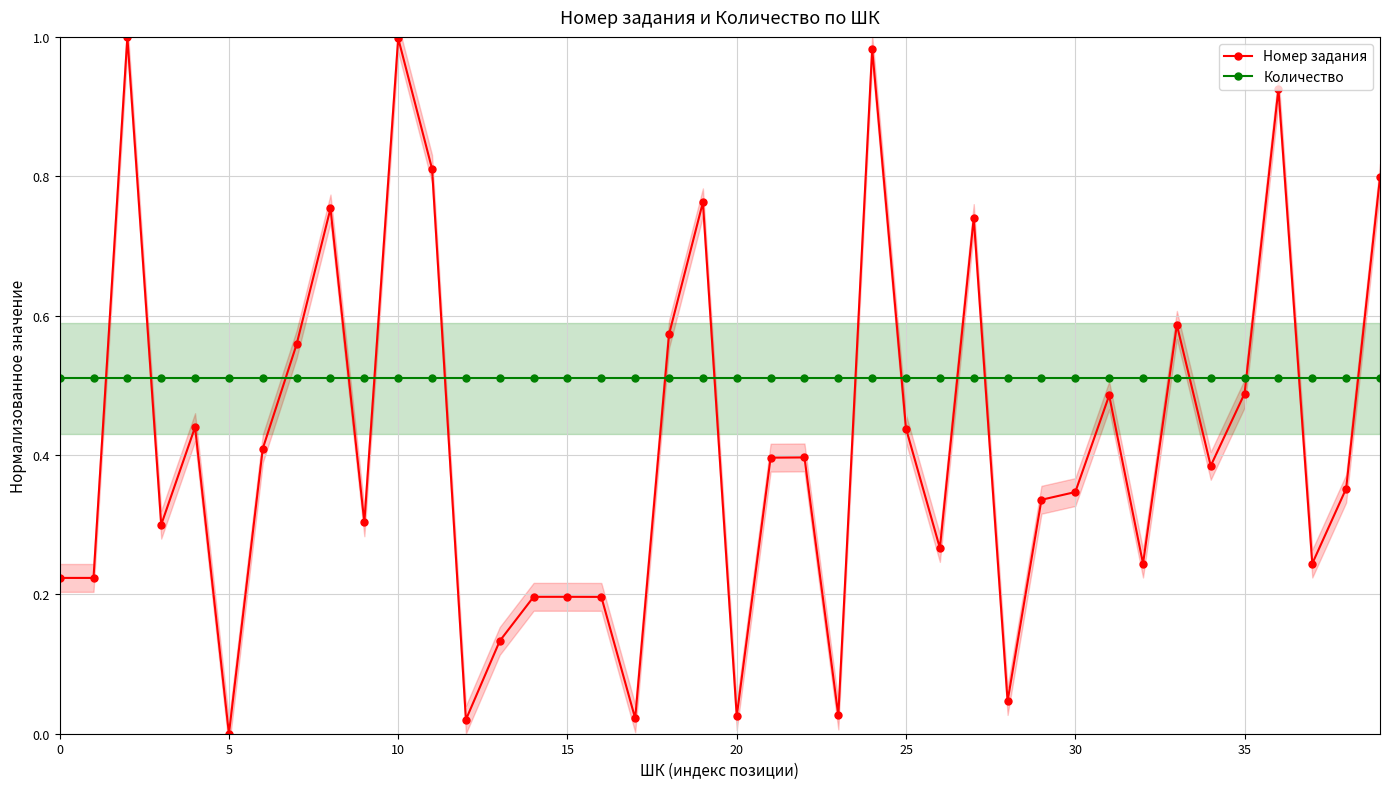

What is the value of the Количество point at the 36th from the left?

0.5